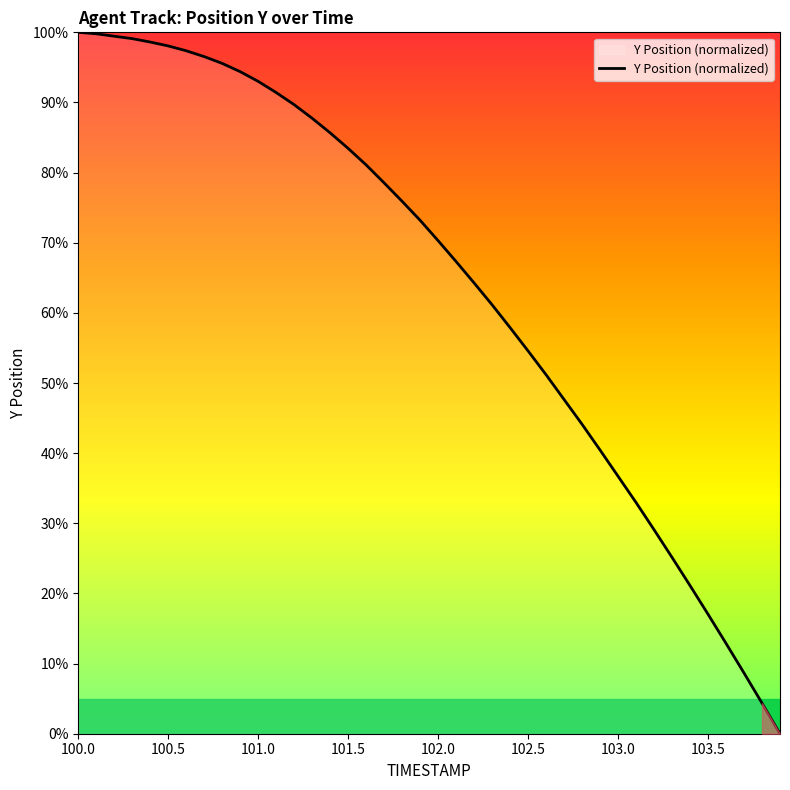

What is the difference between the maximum and minimum values?

100.0